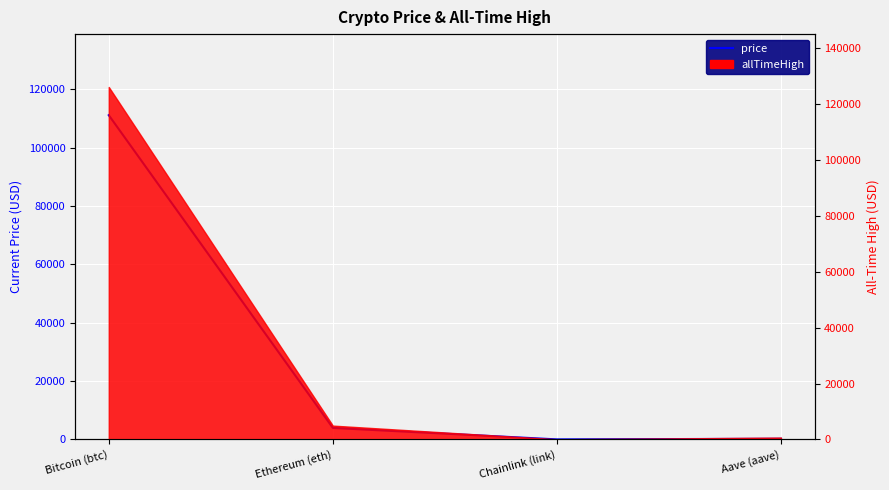

How many values are below 3945?

2